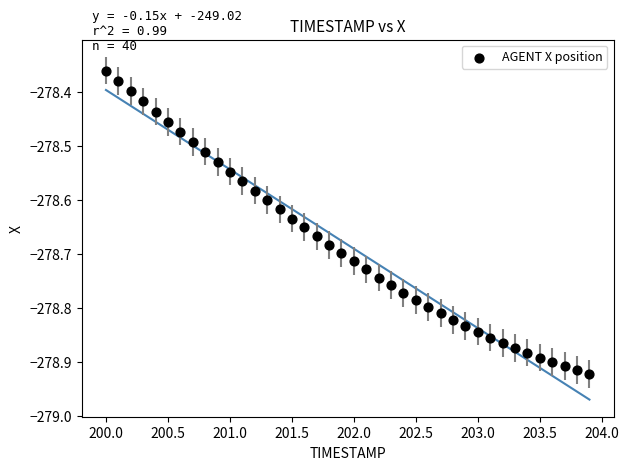

What is the range of X values (max minus min)?

3.9